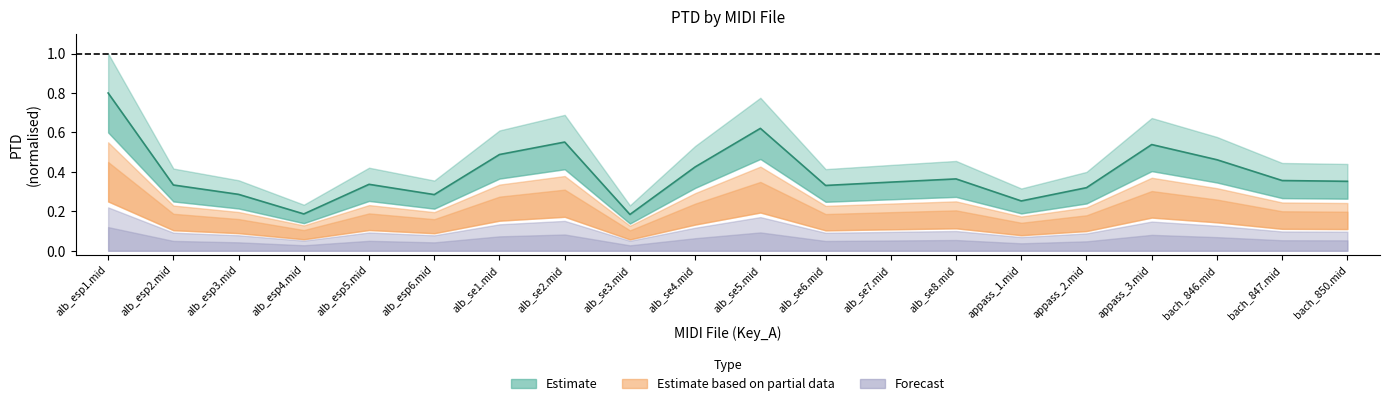

What is the change in value from alb_esp2.mid to alb_se5.mid?

+0.3